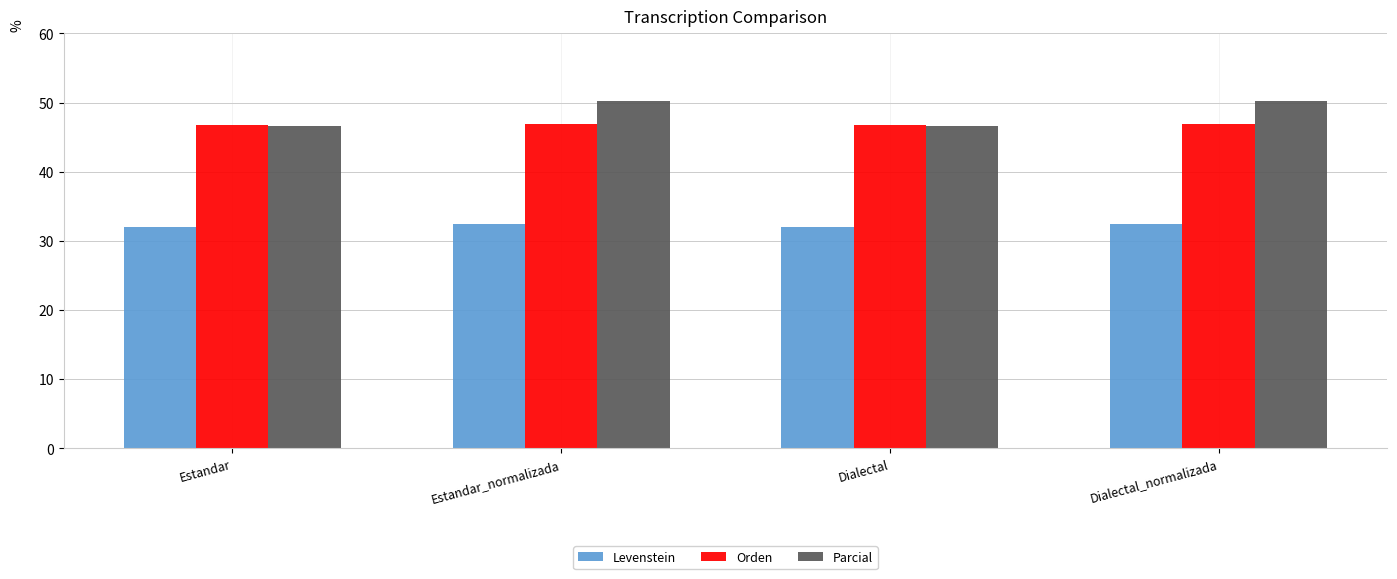

What is the difference between the maximum and minimum values in the Levenstein series?

0.3